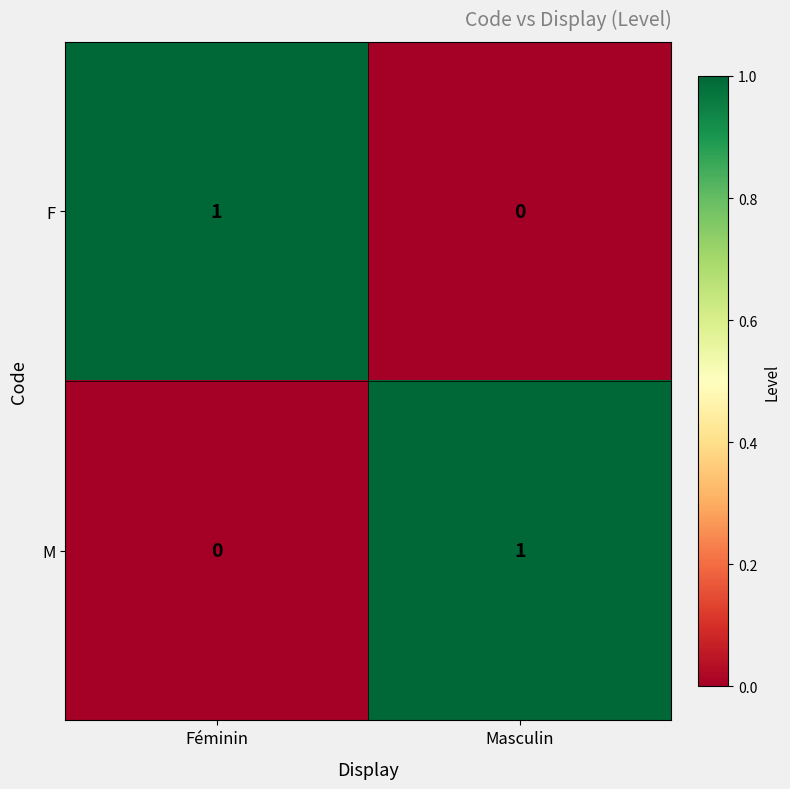

List the labels in order of F value, largest first.

Féminin, Masculin